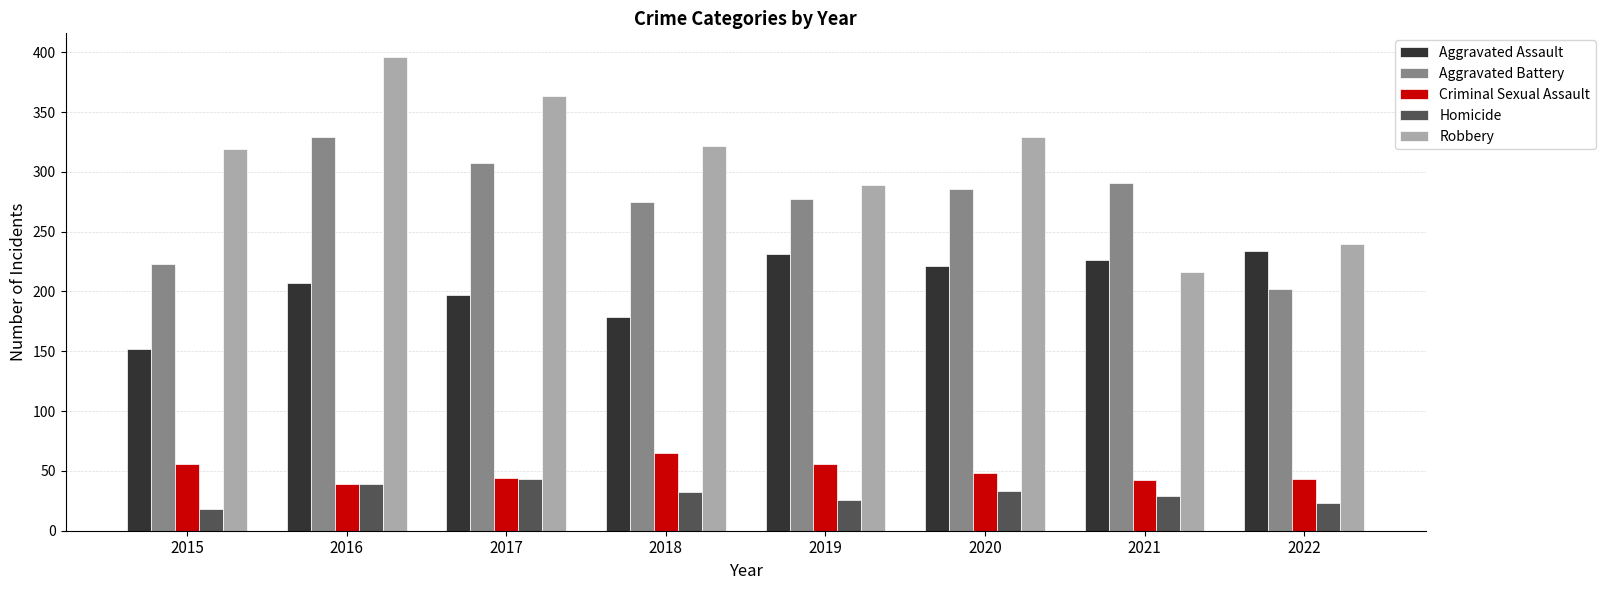

Is the value of Homicide at 2015 greater than the value of Robbery at 2017?

No